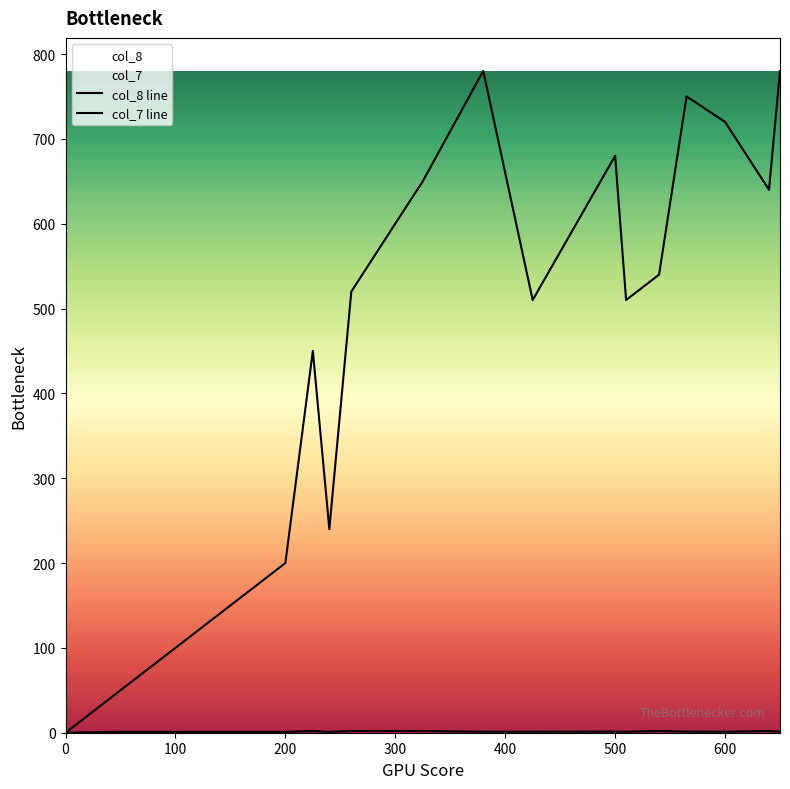

Reading left to right, extract all data points from this chart.

col_8 line: 0.0	40.0	60.0	100.0	200.0	450.0	240.0	520.0	540.0	640.0	650.0	780.0	510.0	680.0	510.0	540.0	750.0	720.0	640.0	780.0
col_7 line: 0.0	1.0	1.0	1.0	1.0	2.0	1.0	2.0	2.0	2.0	2.0	1.2	1.2	1.4	1.2	2.0	1.3	1.2	2.0	1.2